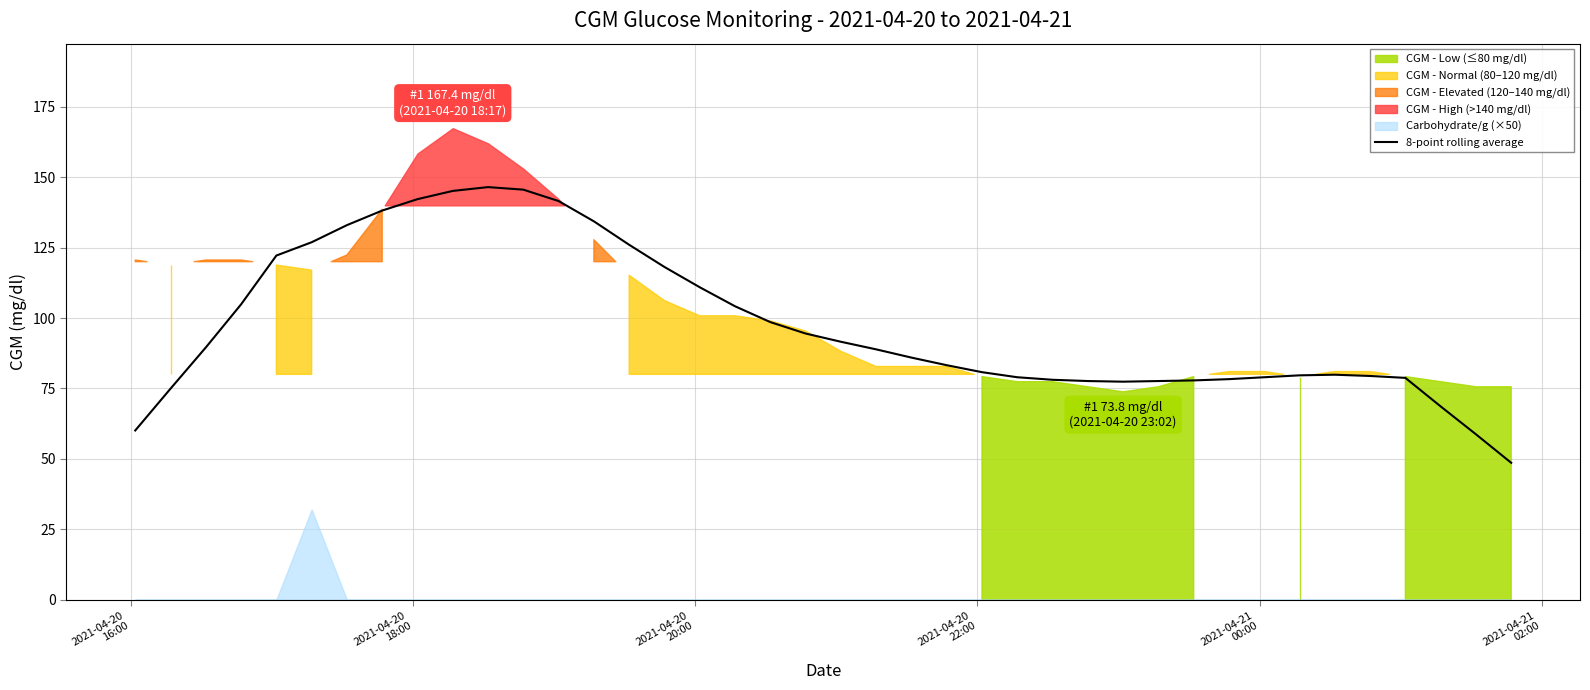

How many data points are less than 88?

20